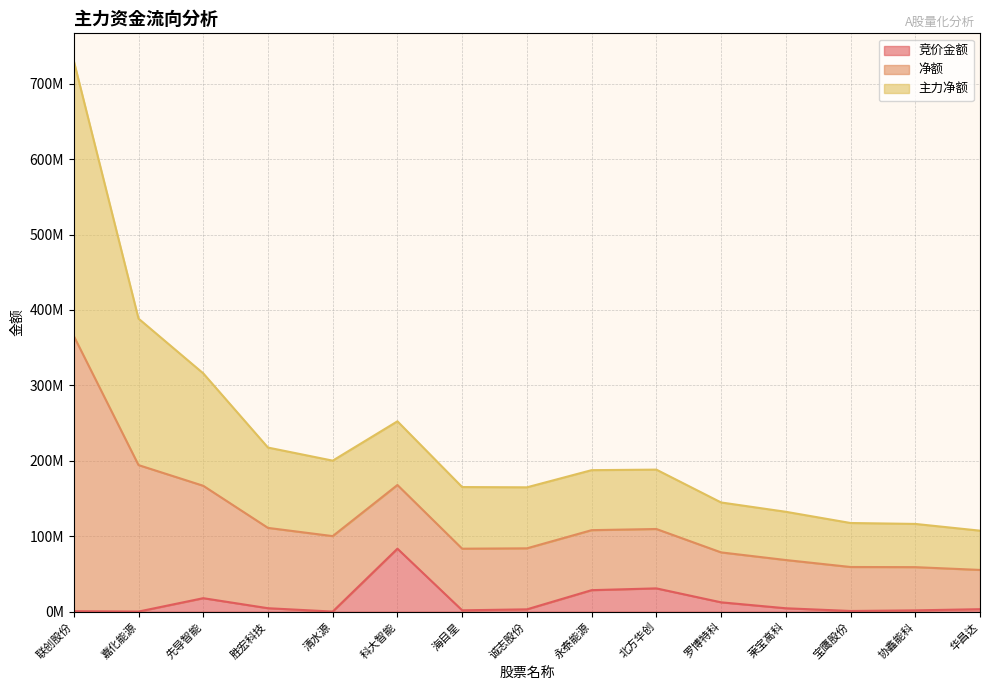

What position from the right is 科大智能?

10